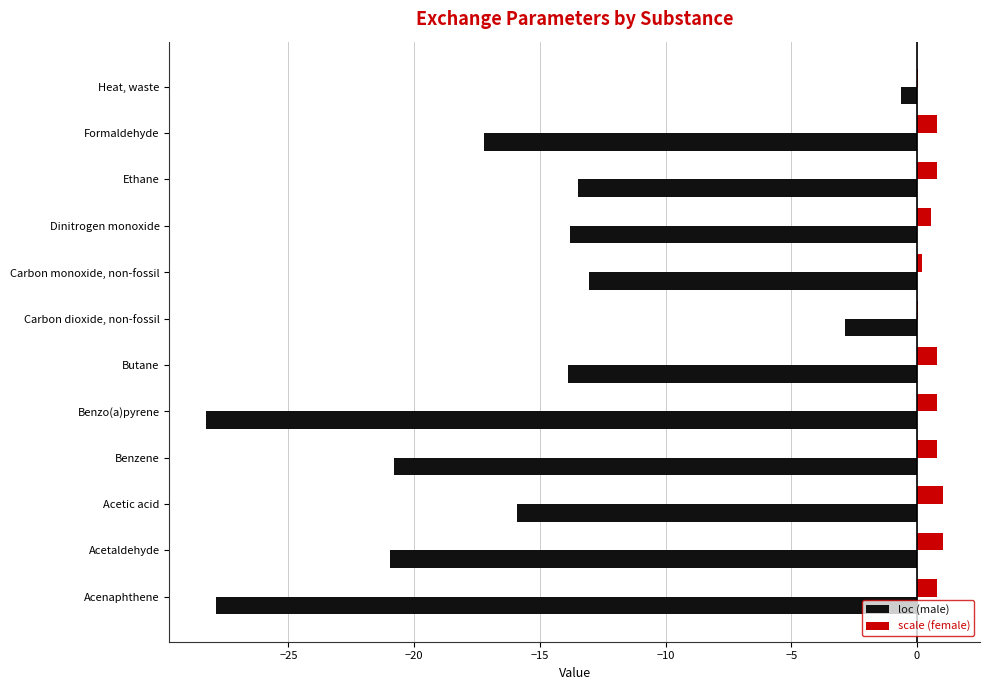

Which series changed the most between Benzo(a)pyrene and Ethane?

loc (male)